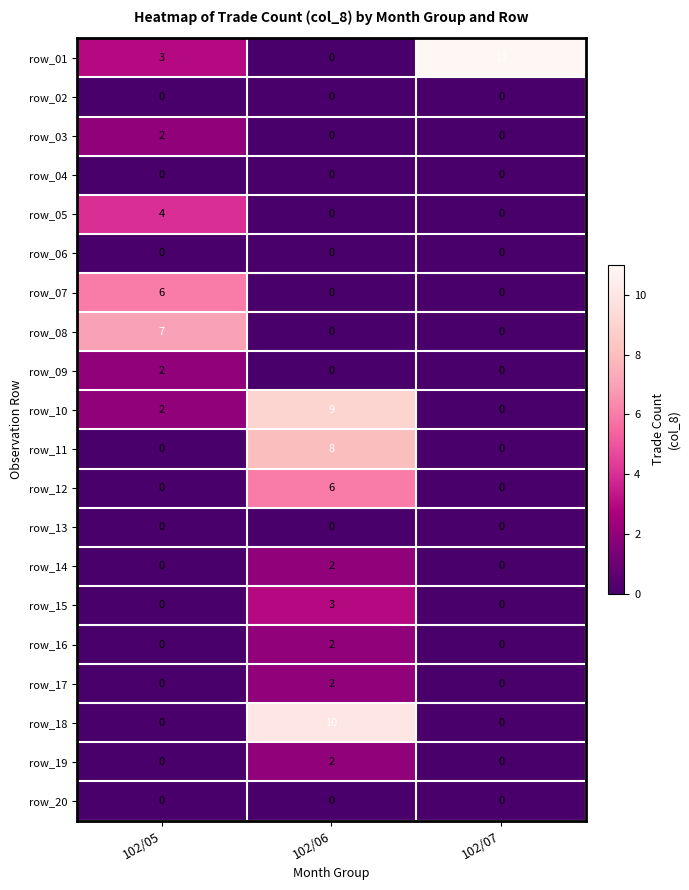

Which series has the widest spread of values?

row_01